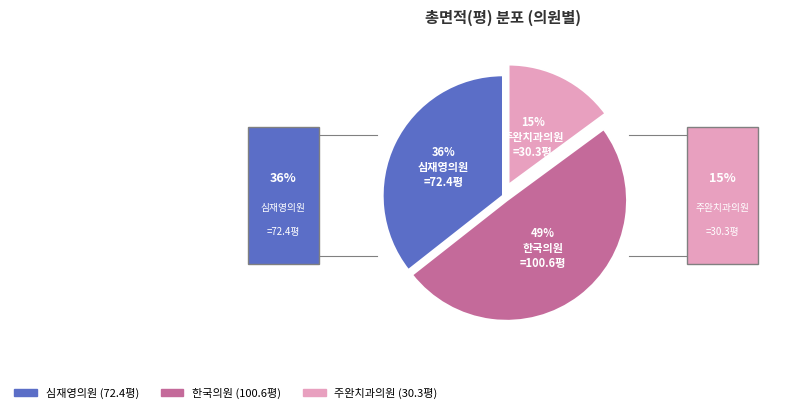

To the nearest percent, what percentage of the pie is 주완치과의원?

15%